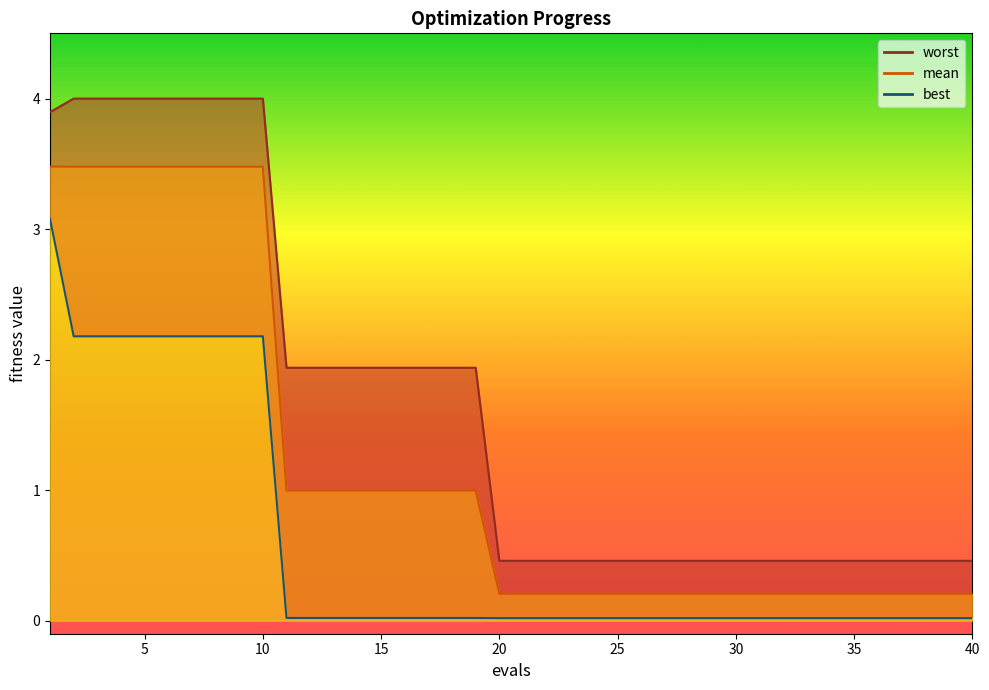

What is the spread (max minus min) of values at 29?

0.4